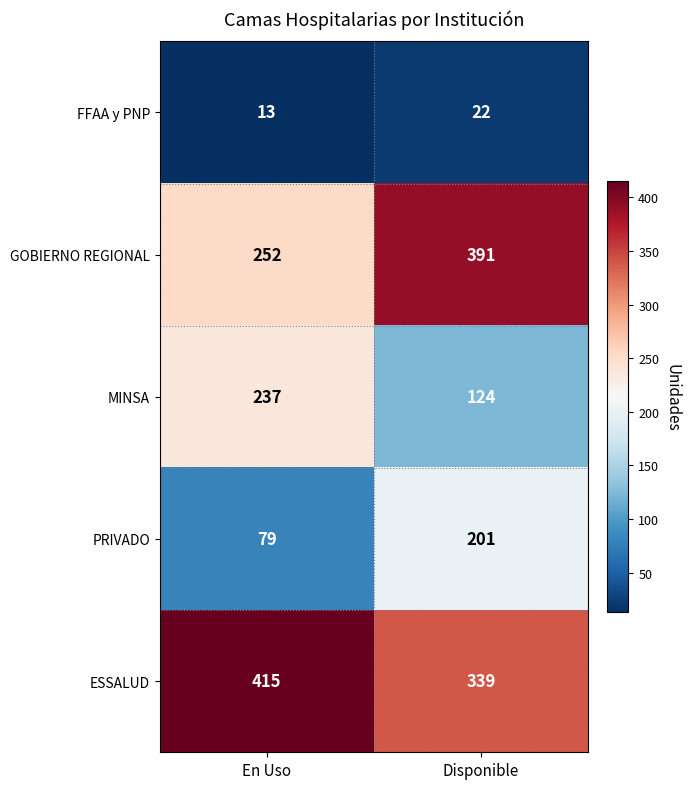

What is the lowest value of the PRIVADO series?

79